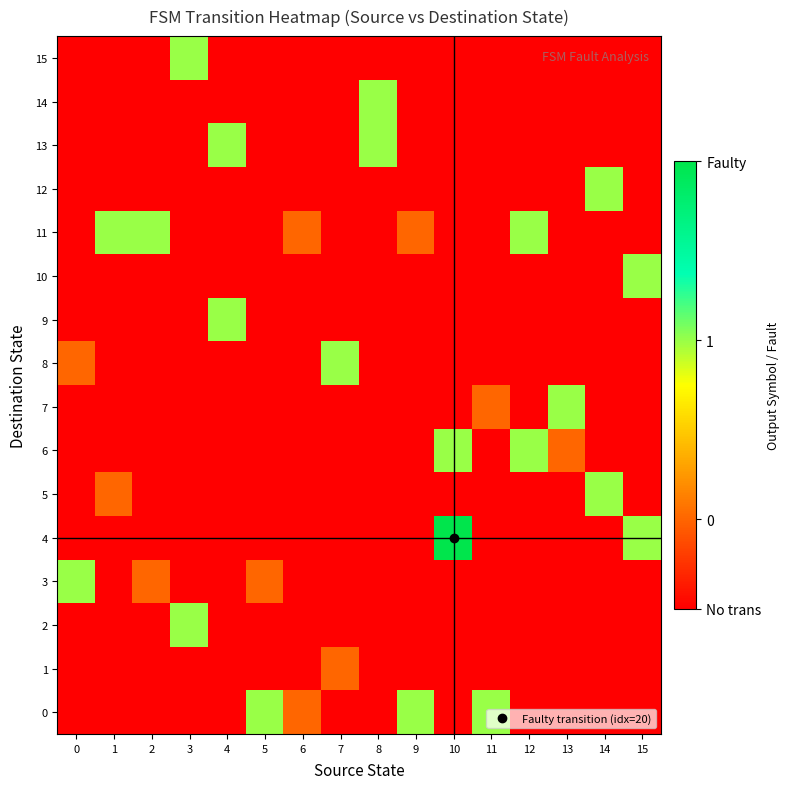

Which label corresponds to the largest value in the chart?

10